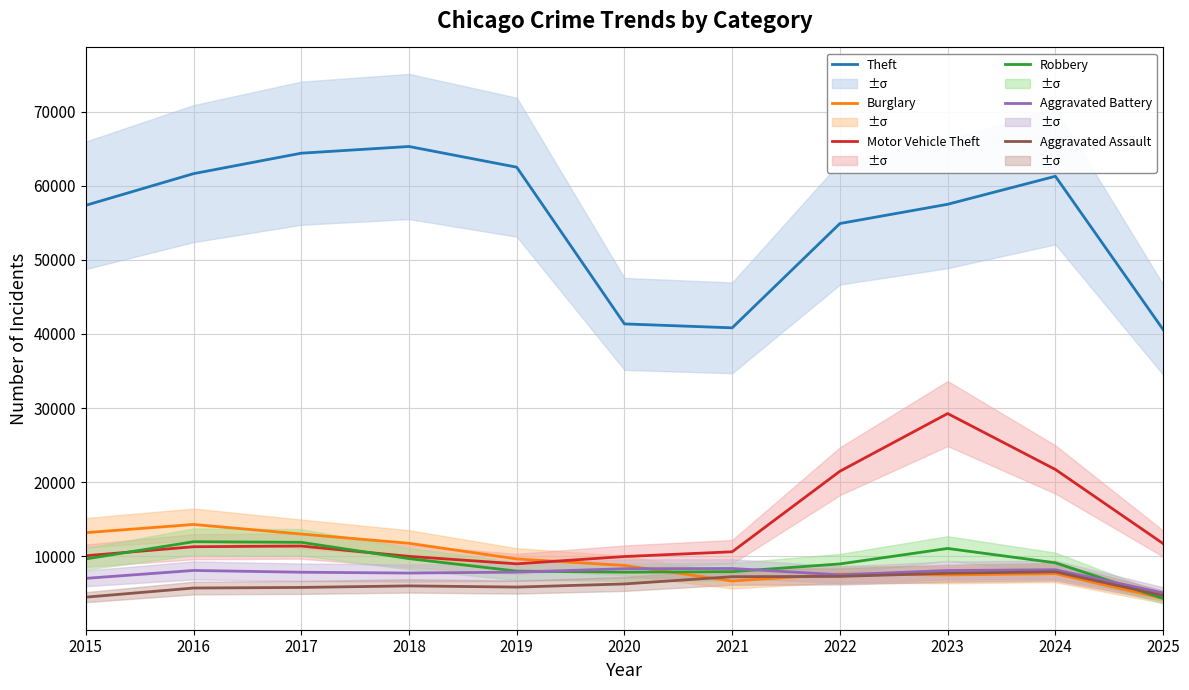

Reading left to right, list all the values displayed in this chart.

Theft: 2015=57353	2016=61625	2017=64386	2018=65290	2019=62498	2020=41350	2021=40821	2022=54899	2023=57493	2024=61273	2025=40586
Burglary: 2015=13184	2016=14289	2017=13001	2018=11747	2019=9639	2020=8758	2021=6661	2022=7594	2023=7486	2024=7654	2025=4320
Motor Vehicle Theft: 2015=10068	2016=11285	2017=11380	2018=9985	2019=8978	2020=9962	2021=10605	2022=21472	2023=29255	2024=21710	2025=11711
Robbery: 2015=9638	2016=11960	2017=11881	2018=9681	2019=7995	2020=7855	2021=7920	2022=8964	2023=11052	2024=9116	2025=4304
Aggravated Battery: 2015=7018	2016=8085	2017=7845	2018=7734	2019=7858	2020=8320	2021=8348	2022=7495	2023=8080	2024=8182	2025=5064
Aggravated Assault: 2015=4480	2016=5713	2017=5793	2018=6002	2019=5841	2020=6265	2021=7242	2022=7281	2023=7712	2024=7905	2025=4701